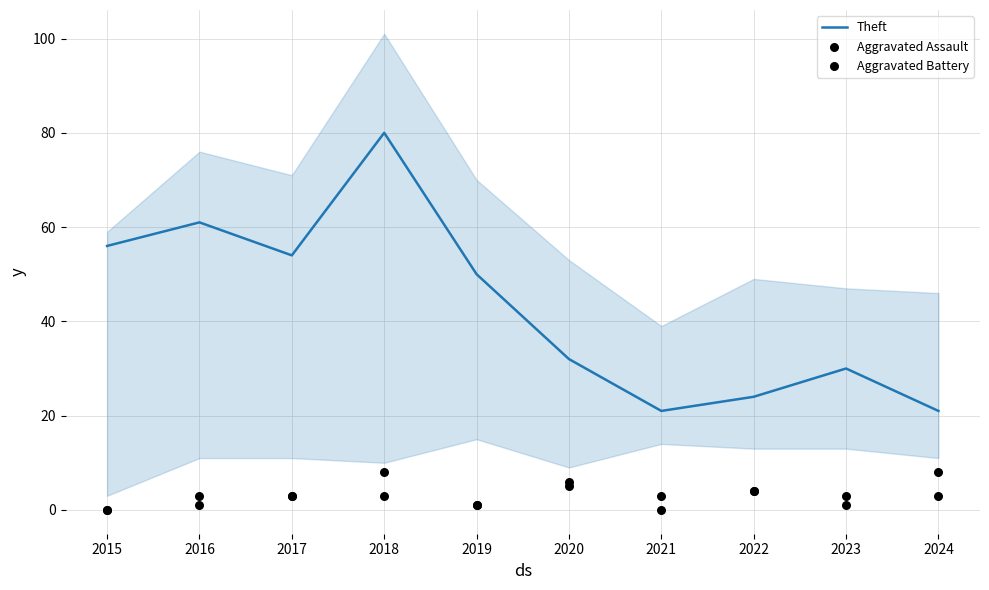

Which series reaches the maximum Y coordinate?

Theft